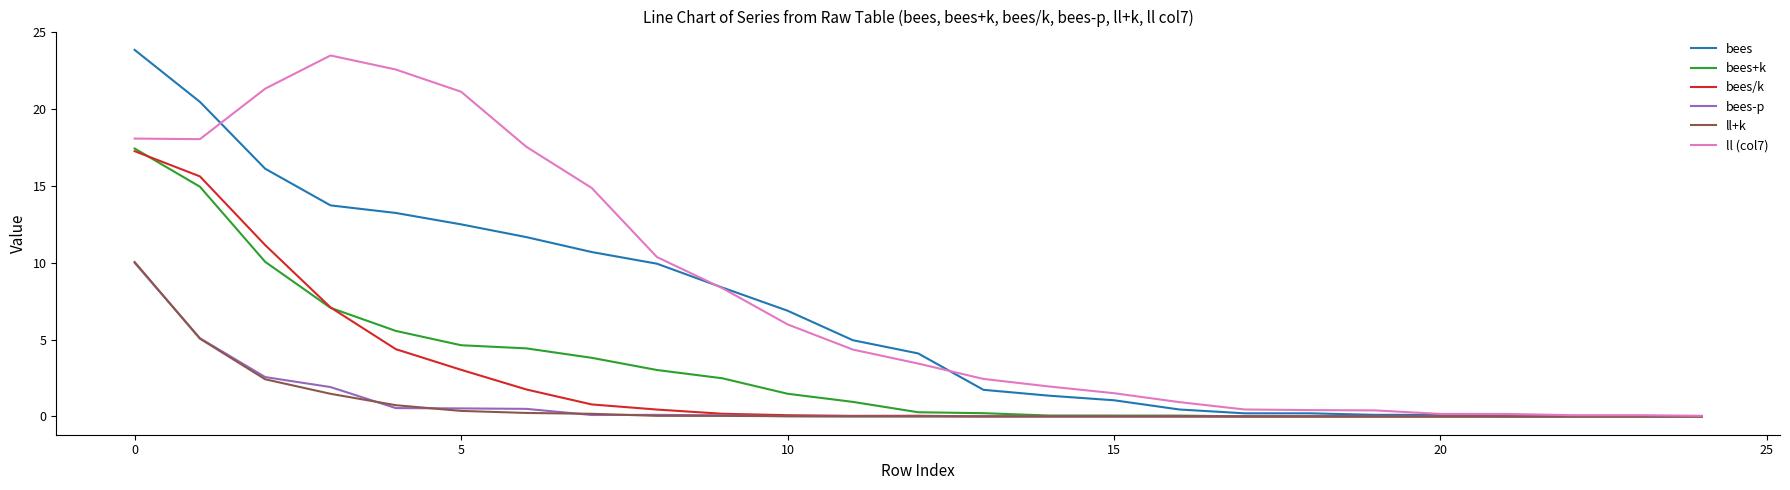

What is the maximum value for ll (col7)?

23.5